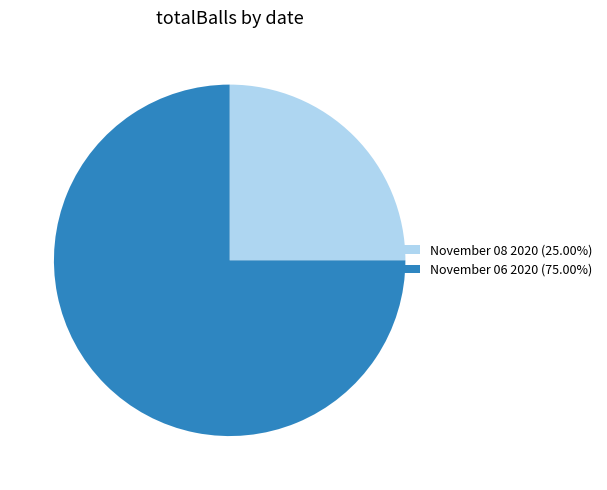

Approximately how many times larger is the value at November 08 2020 (25.00%) compared to November 06 2020 (75.00%)?

0.3